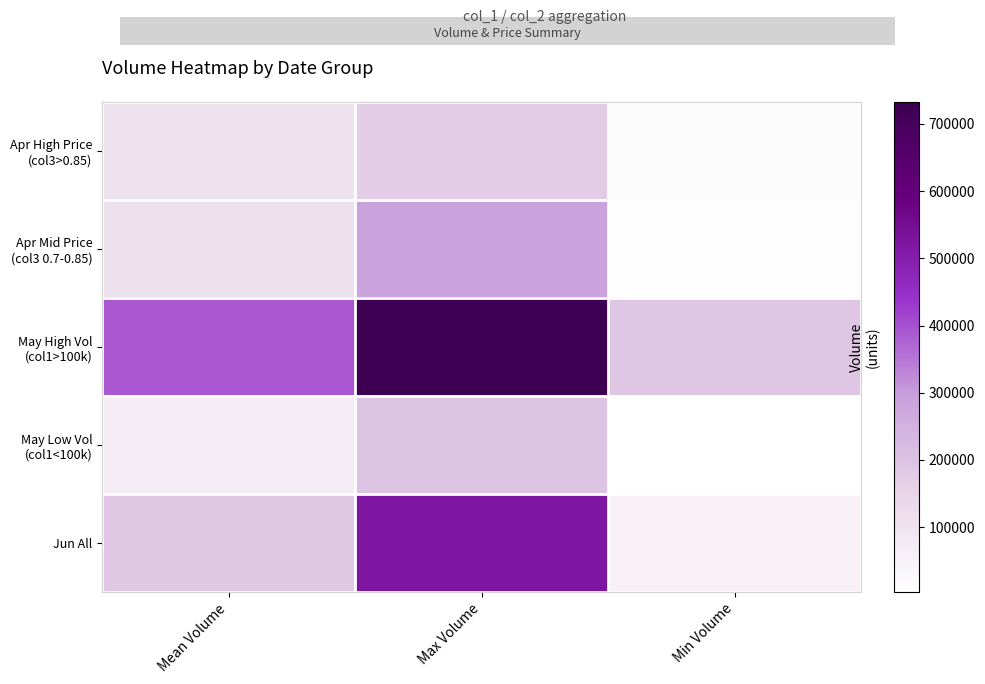

Between Mean Volume and Min Volume, which series saw the biggest shift?

May High Vol (col1>100k)